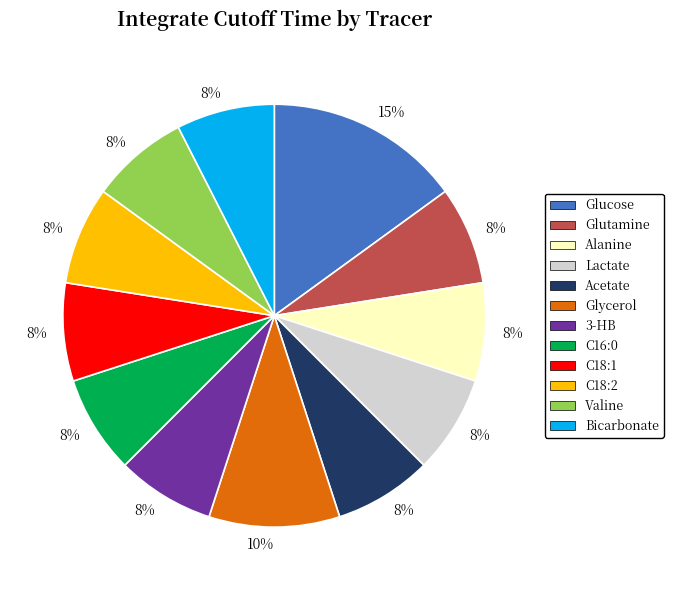

Is there any slice that represents more than half of the pie?

No